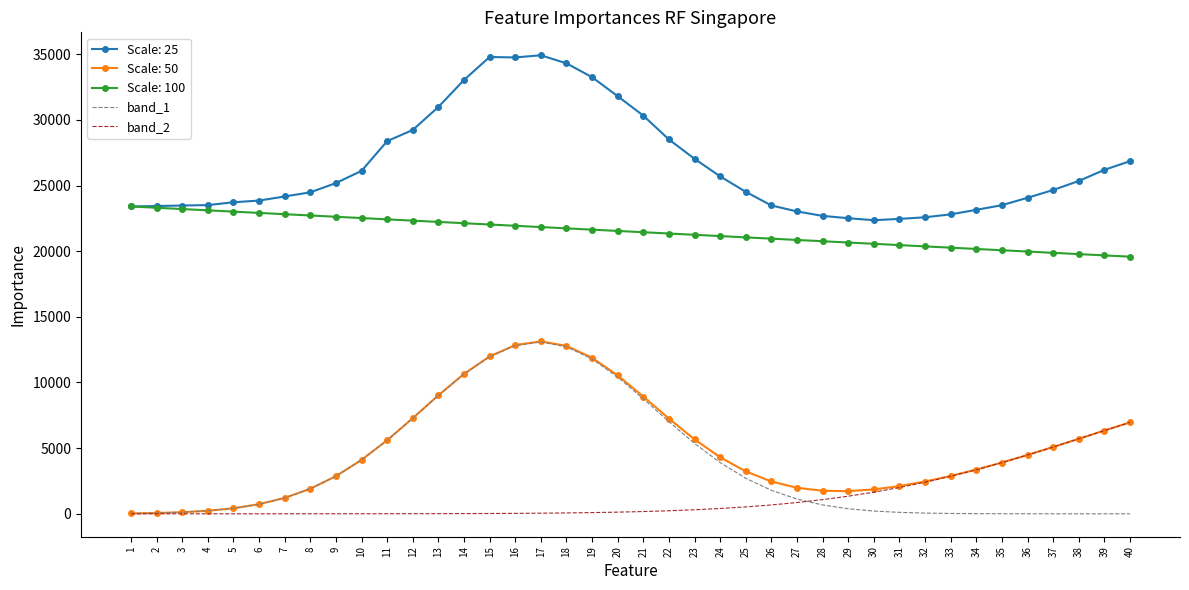

At how many categories does at least one series exceed 3277?

40